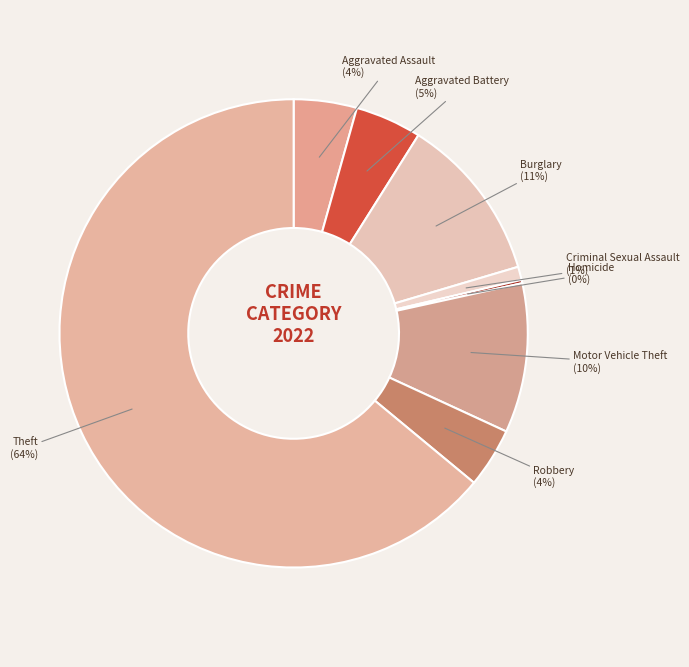

What is the majority slice?

Theft